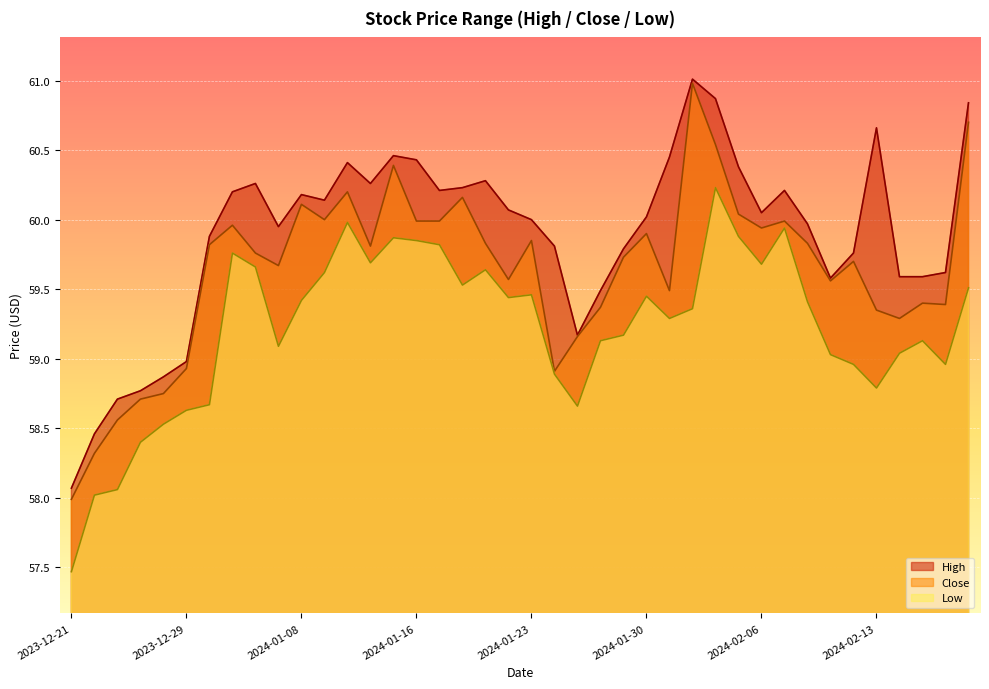

How many data points in Low are less than 59?

12